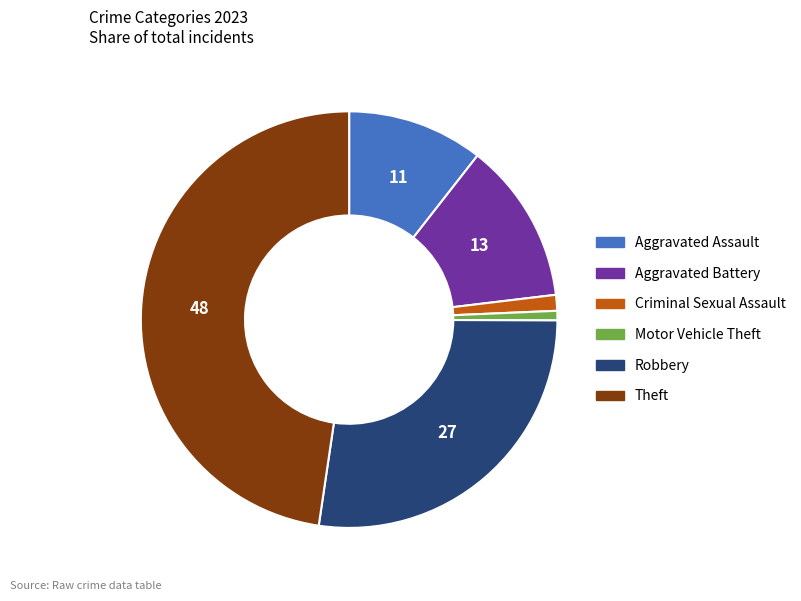

How many segments does this pie chart have?

6